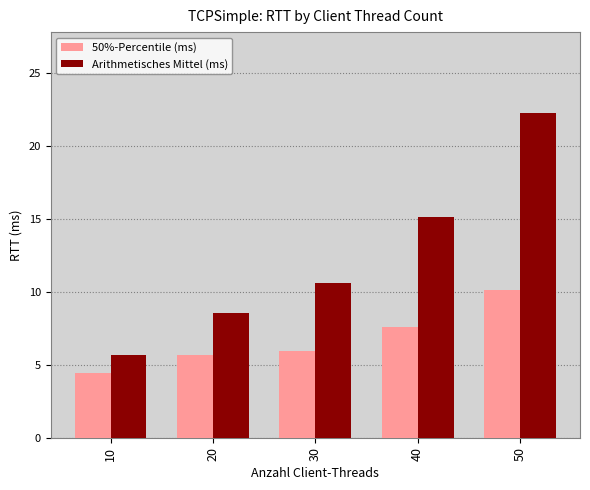

How many bars are there in each group?

2